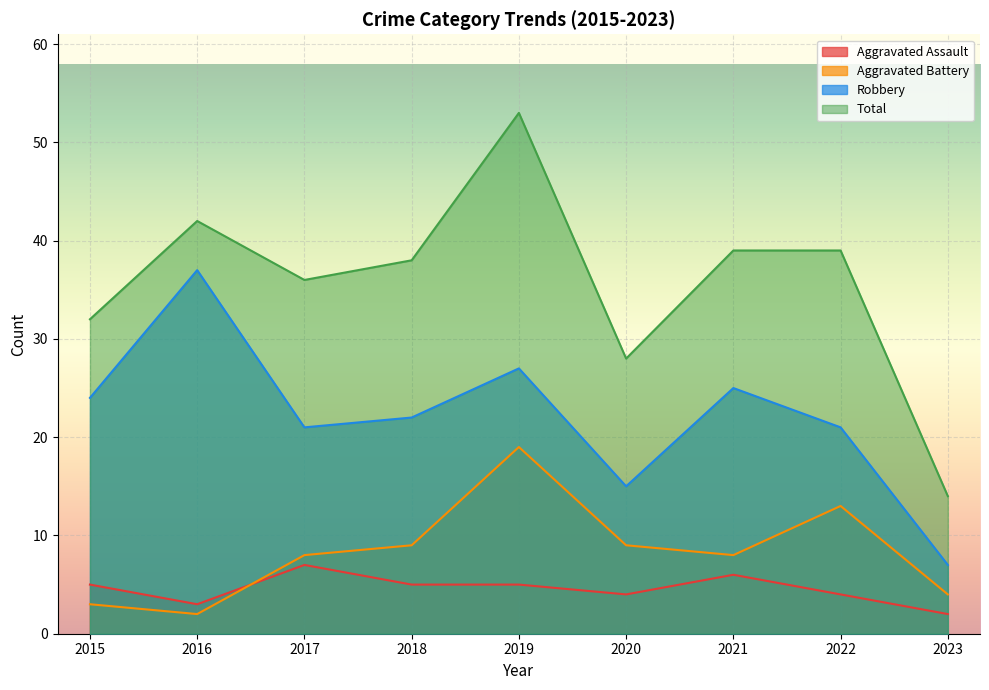

What is the difference between the Robbery values at 2021 and 2020?

10